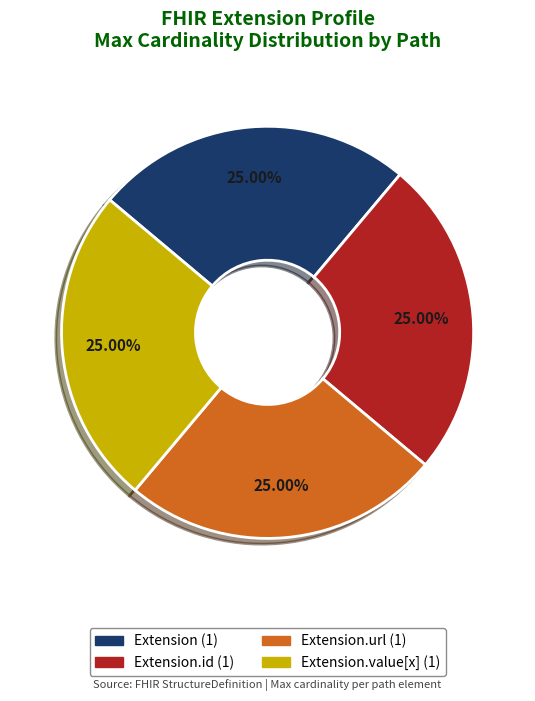

How many segments does this pie chart have?

4